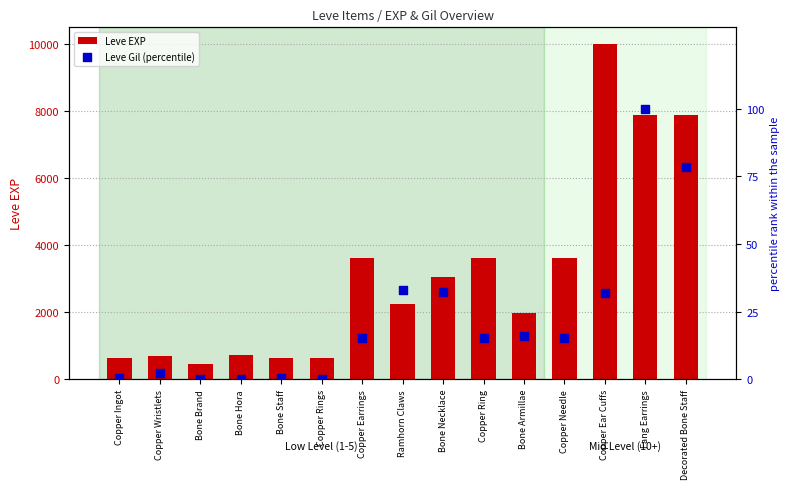

What are all the series names shown in the legend?

Leve EXP, Leve Gil (percentile)